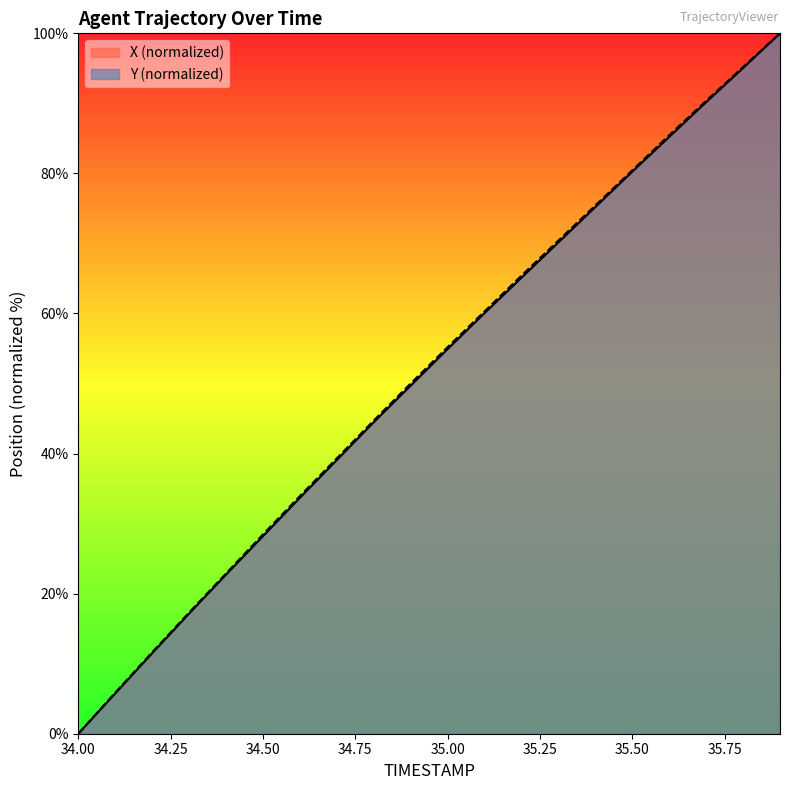

Is it true that X equals 39.1 at 34.7?

True